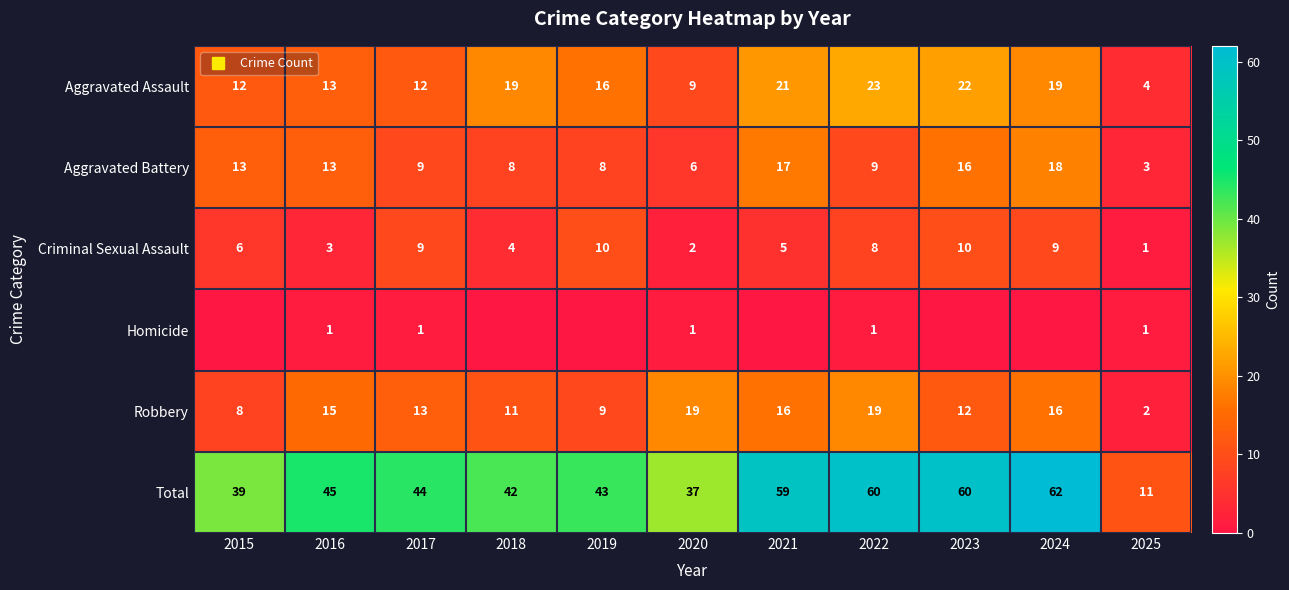

Between 2019 and 2023, which is larger?

2023